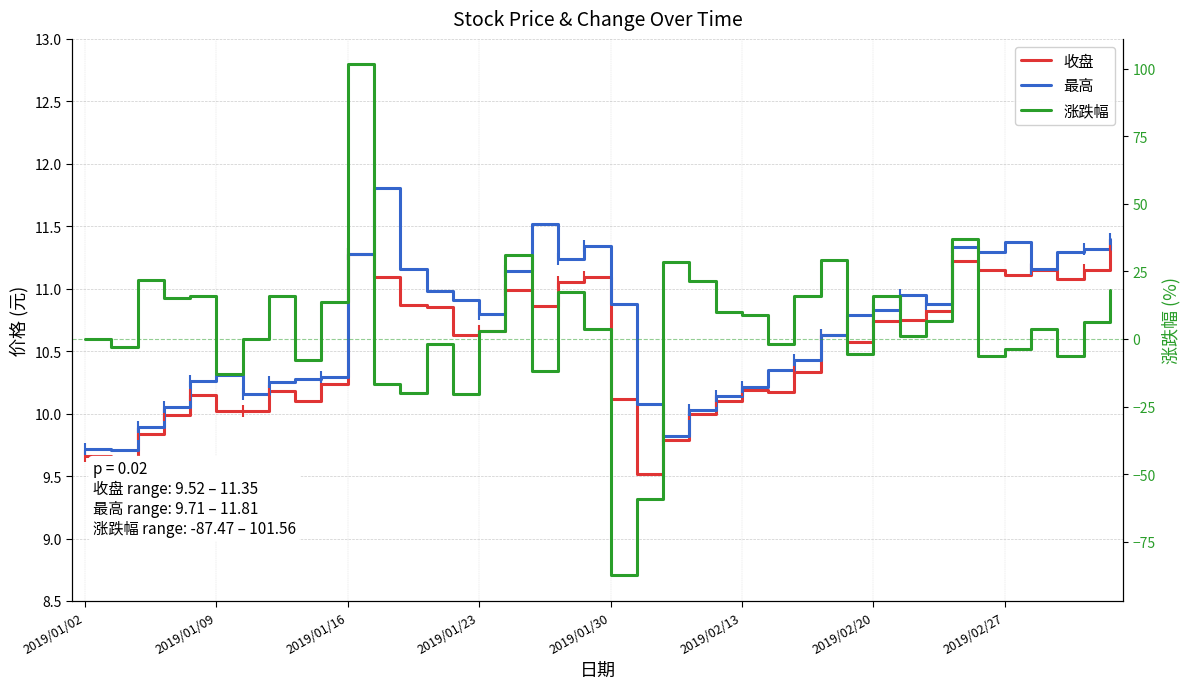

True or false: 收盘 has more than 1 interior local peaks.

True